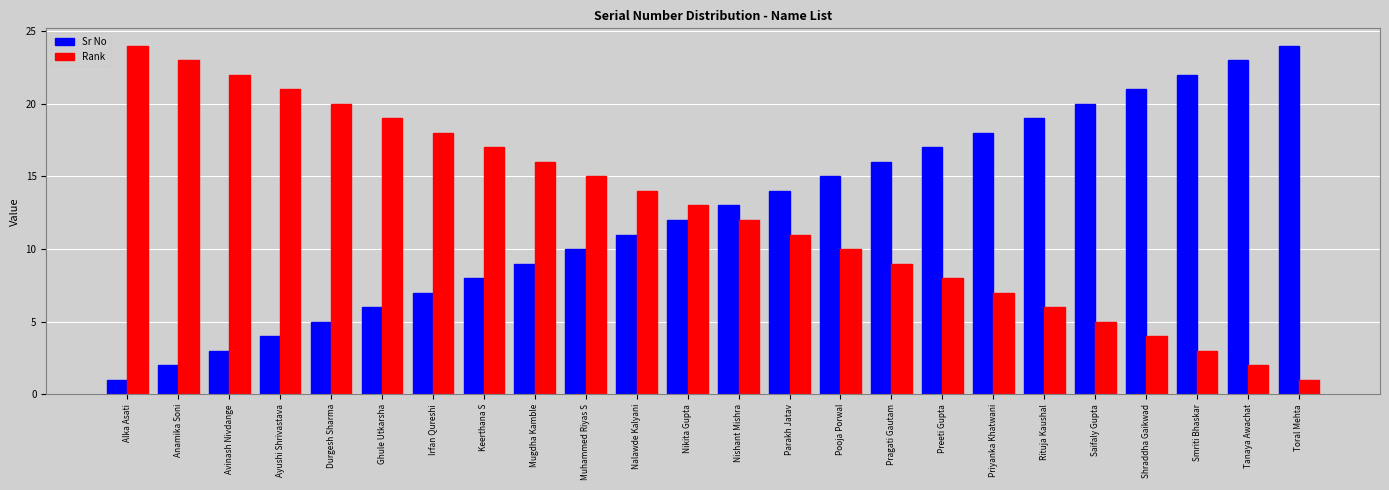

Does the chart contain any negative values?

No